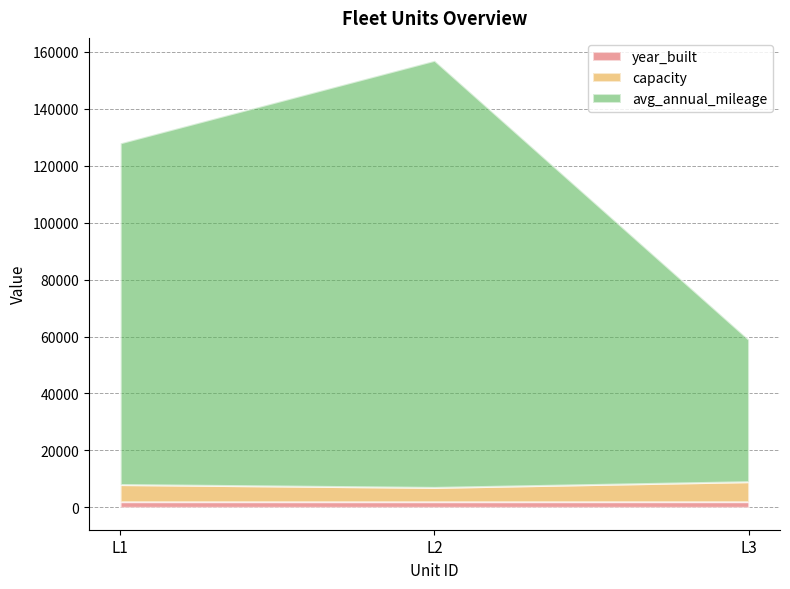

Which label corresponds to the smallest value in the chart?

L2